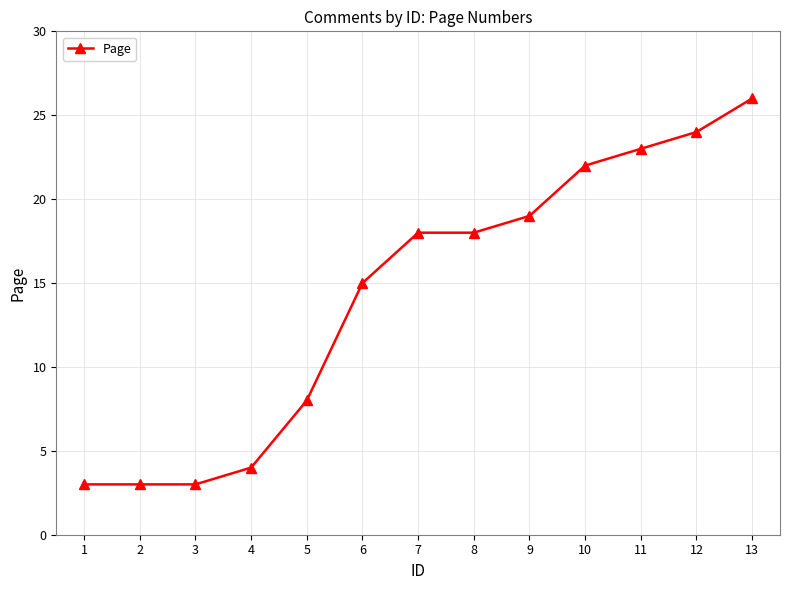

Reading left to right, transcribe all the data shown in this chart.

1=3	2=3	3=3	4=4	5=8	6=15	7=18	8=18	9=19	10=22	11=23	12=24	13=26